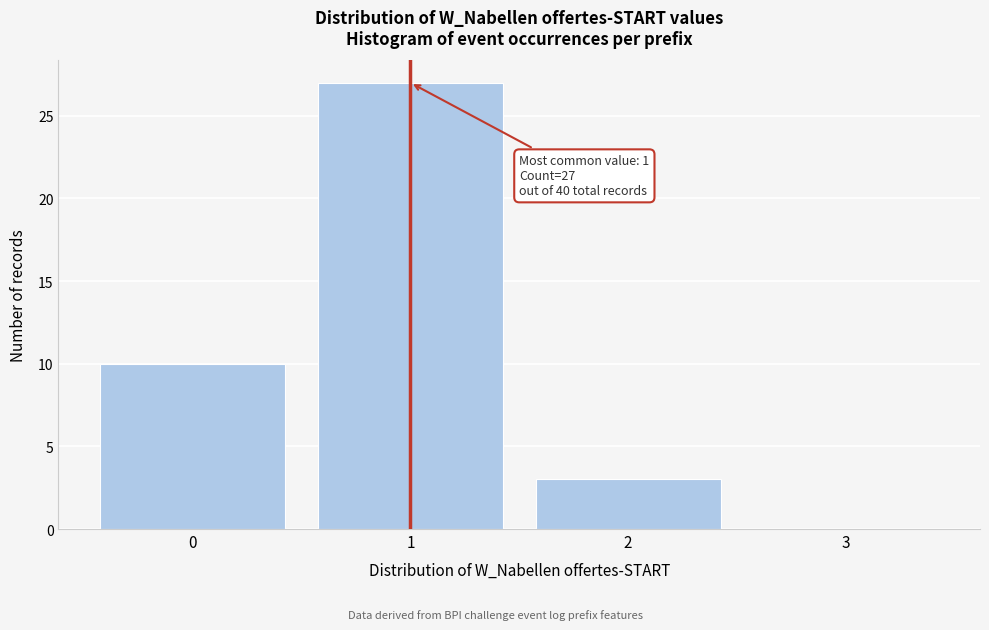

Reading left to right, extract all data points from this chart.

0=10	1=27	2=3	3=0